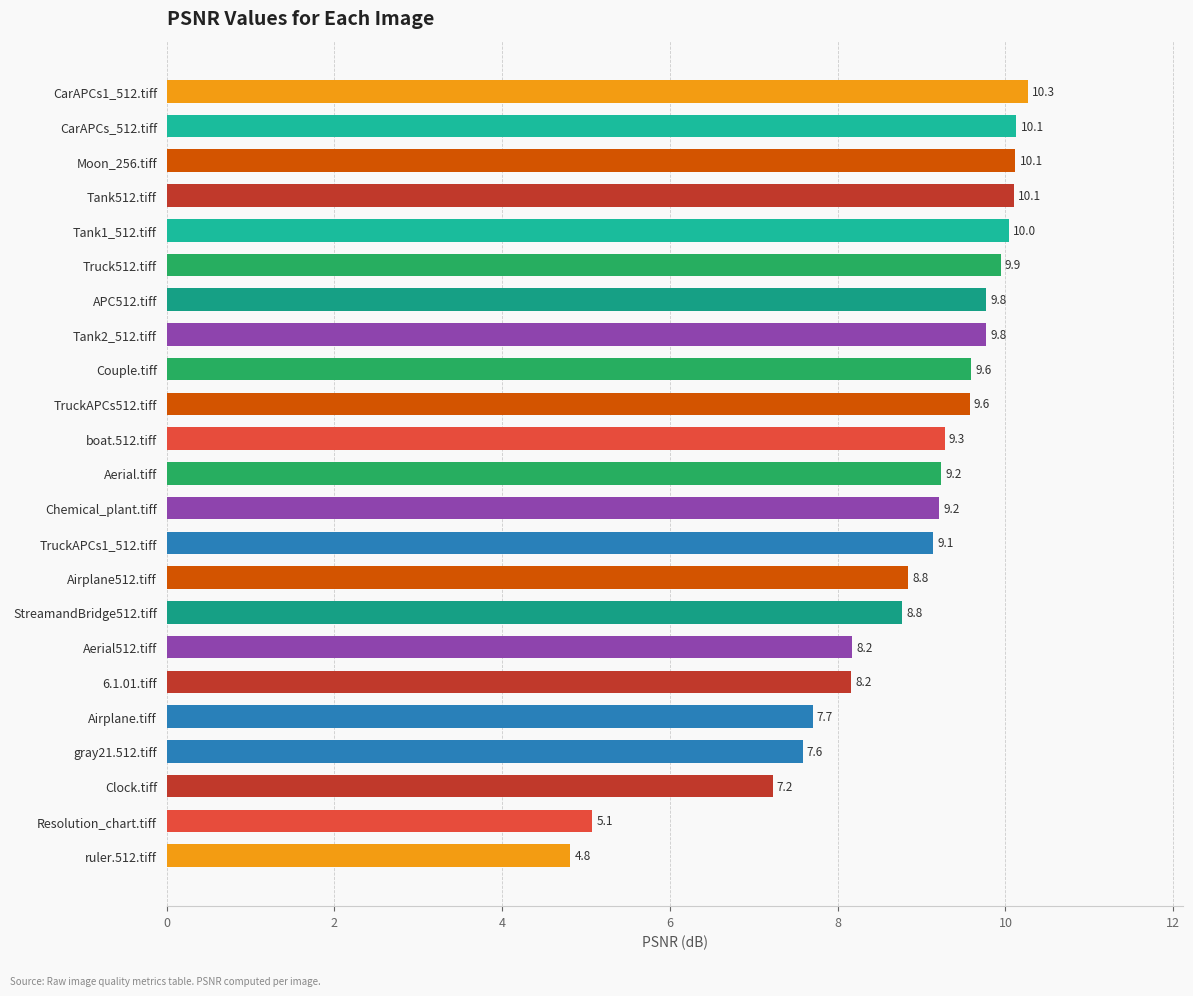

What is the greatest value displayed?

10.3